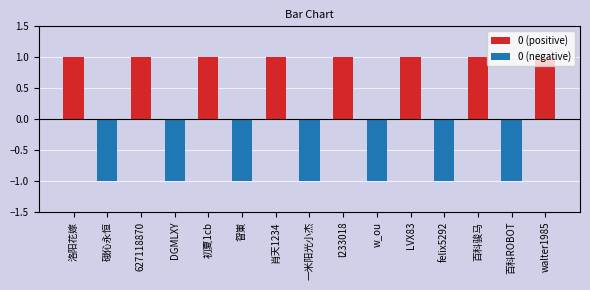

How many values in the 0 (positive) series are below 1?

7